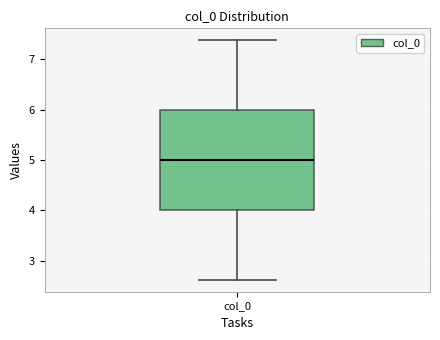

Transcribe this box plot: give where the median line is, the range the box spans, and where the two whiskers end, as read against the y-axis. The values are not printed on the chart, so give them approximately, as read against the axis.

median 5.0, box 4.0 to 6.0, whiskers 2.6 to 7.4